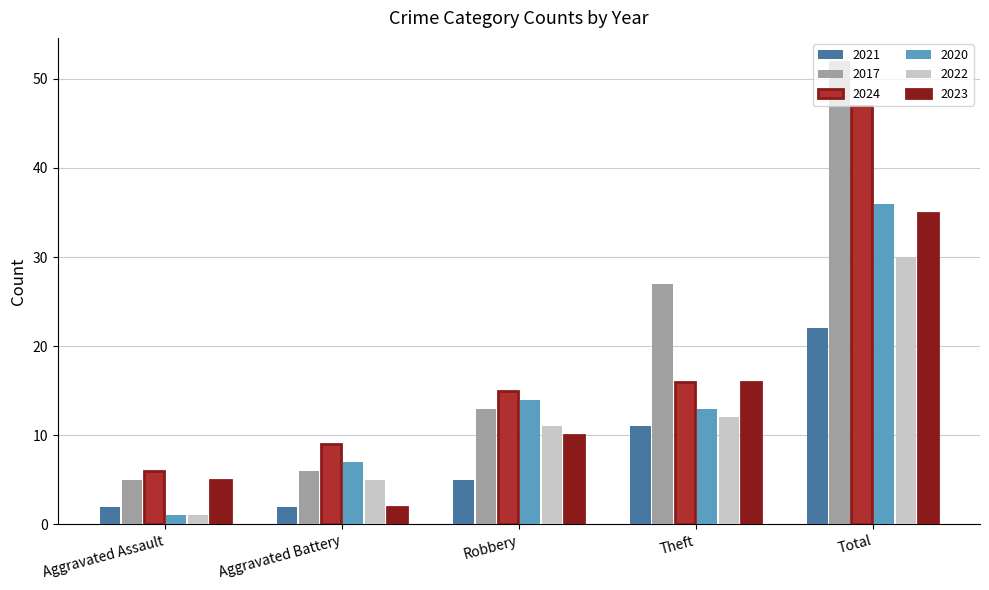

Does the chart contain stacked bars?

No